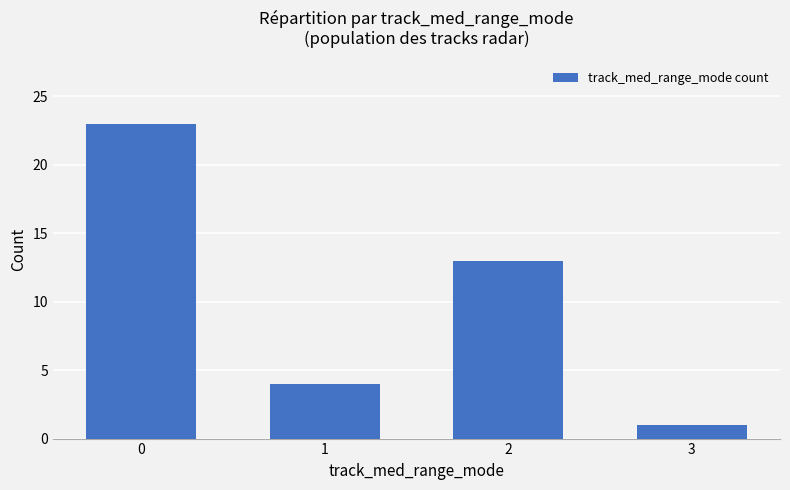

Reading left to right, list all the values displayed in this chart.

0=23	1=4	2=13	3=1